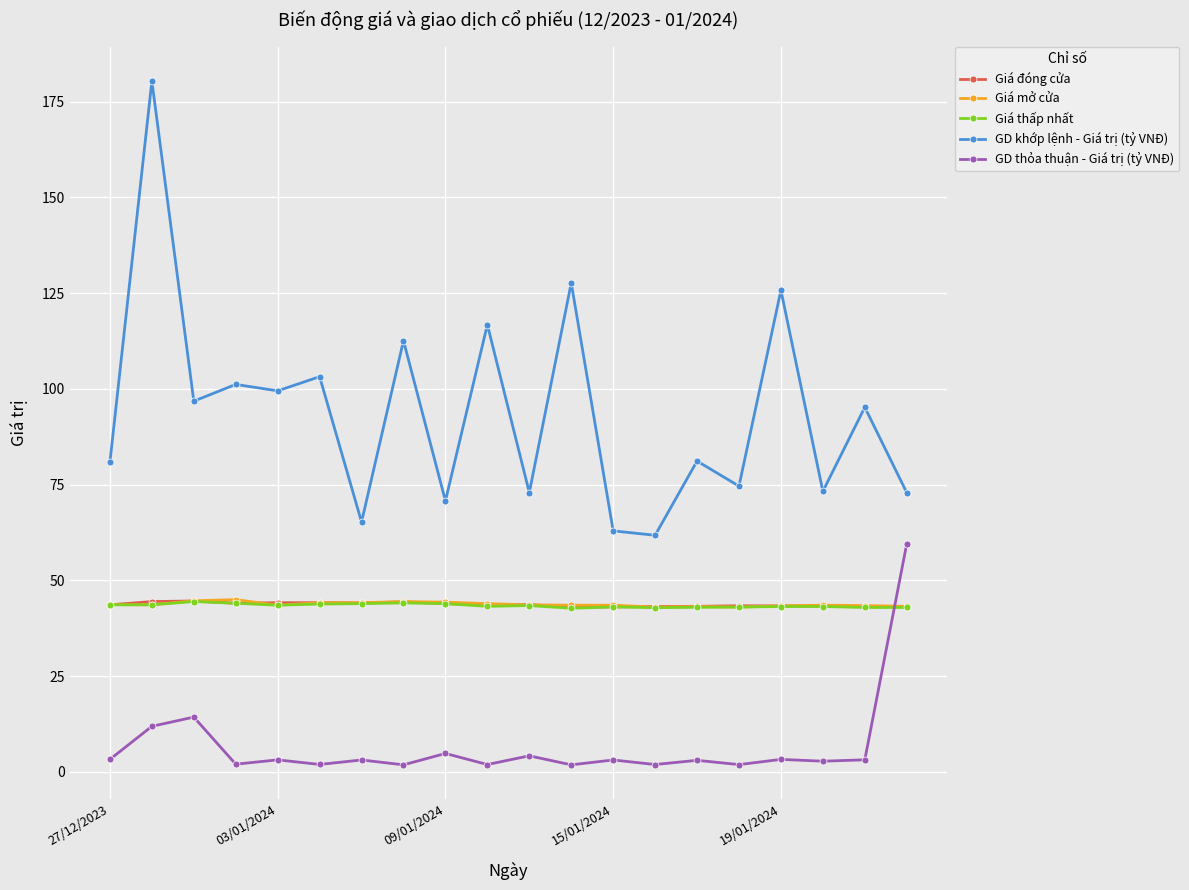

True or false: Giá mở cửa and GD thỏa thuận - Giá trị (tỷ VNĐ) intersect in this chart.

True